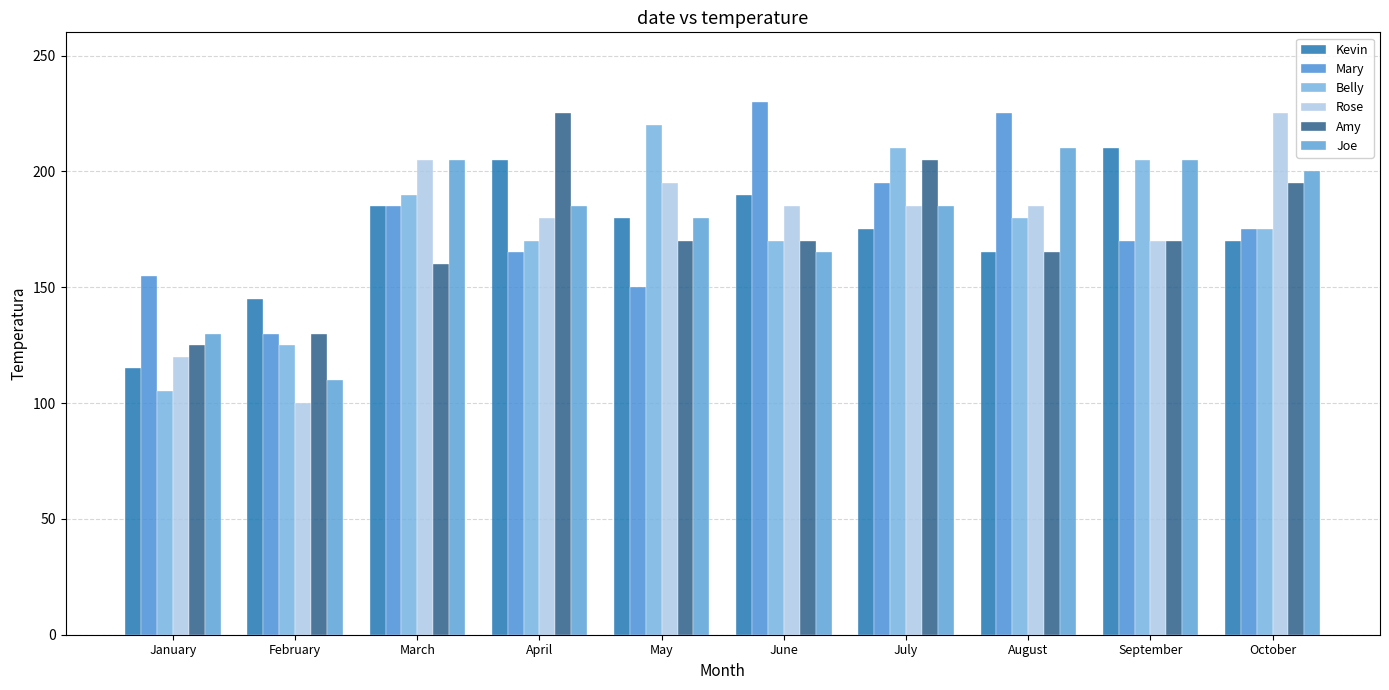

What is the sum of the Rose values at April and February?

280